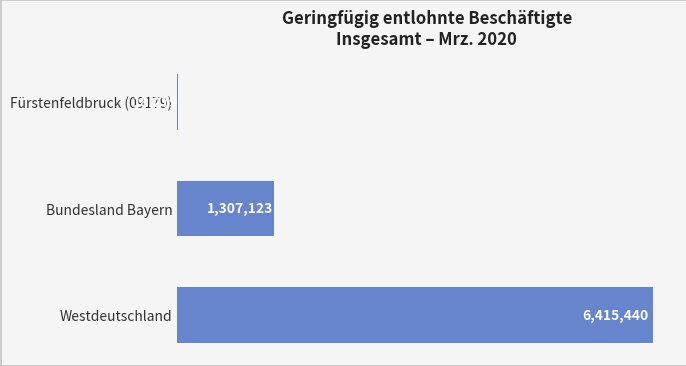

The value of Jun. 19 at Westdeutschland is 9253508. True or false?

False